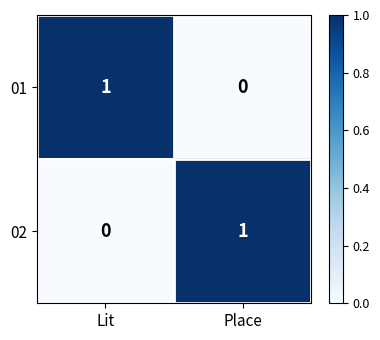

Reading right to left, transcribe all the data shown in this chart.

01: 0	1
02: 1	0